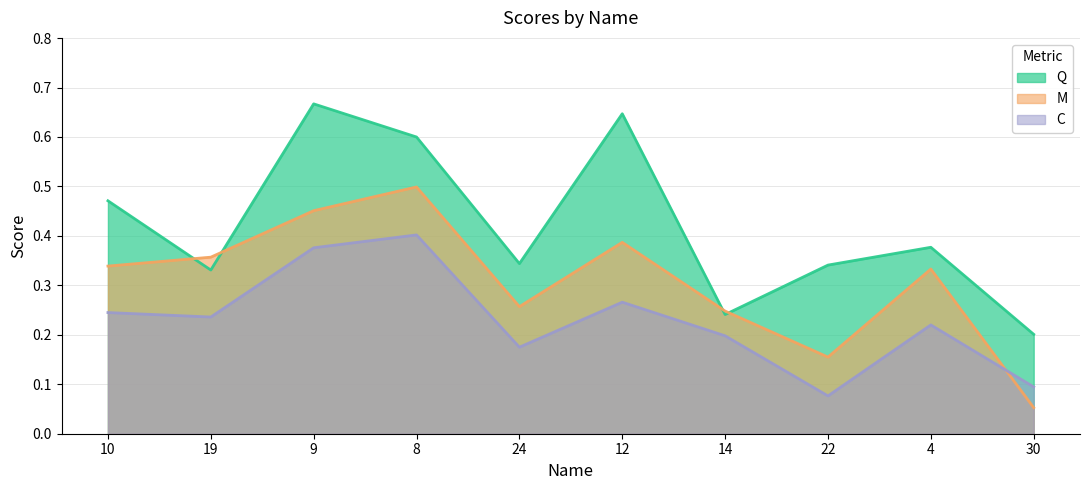

Rank the series by their maximum value, from highest to lowest.

Q, M, C